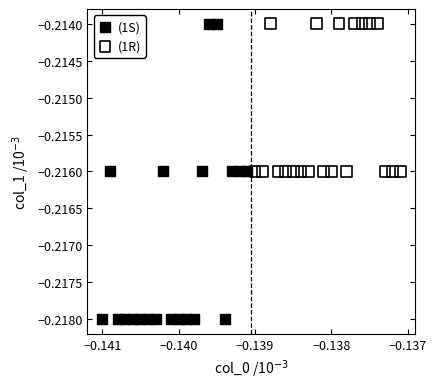

Which series has the largest Y range (max minus min)?

(1S)